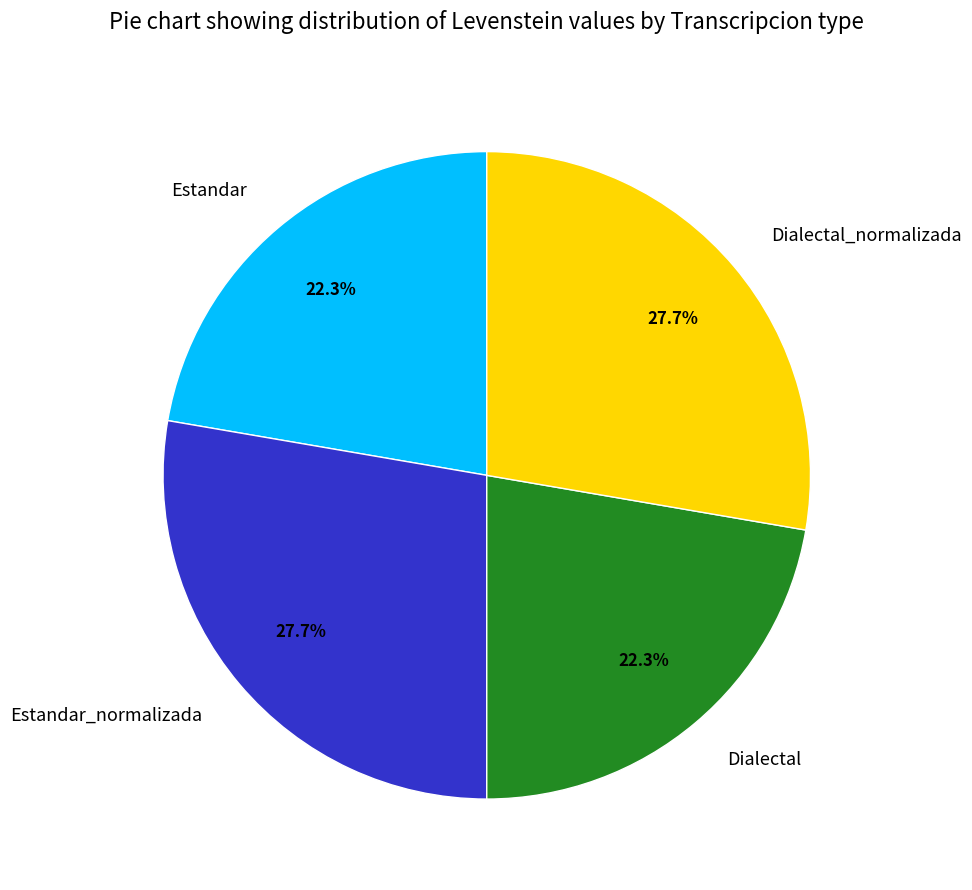

Approximately how many times larger is the value at Estandar compared to Dialectal?

1.0